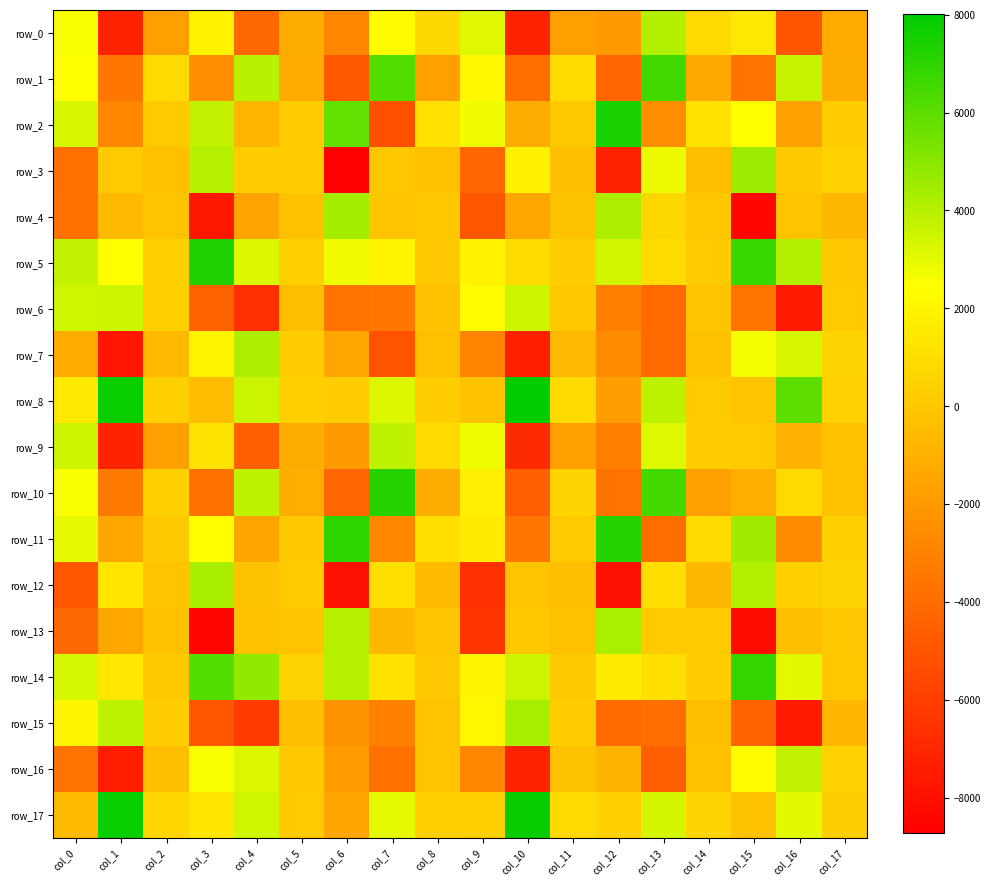

What is the maximum value for row_11?

7178.5